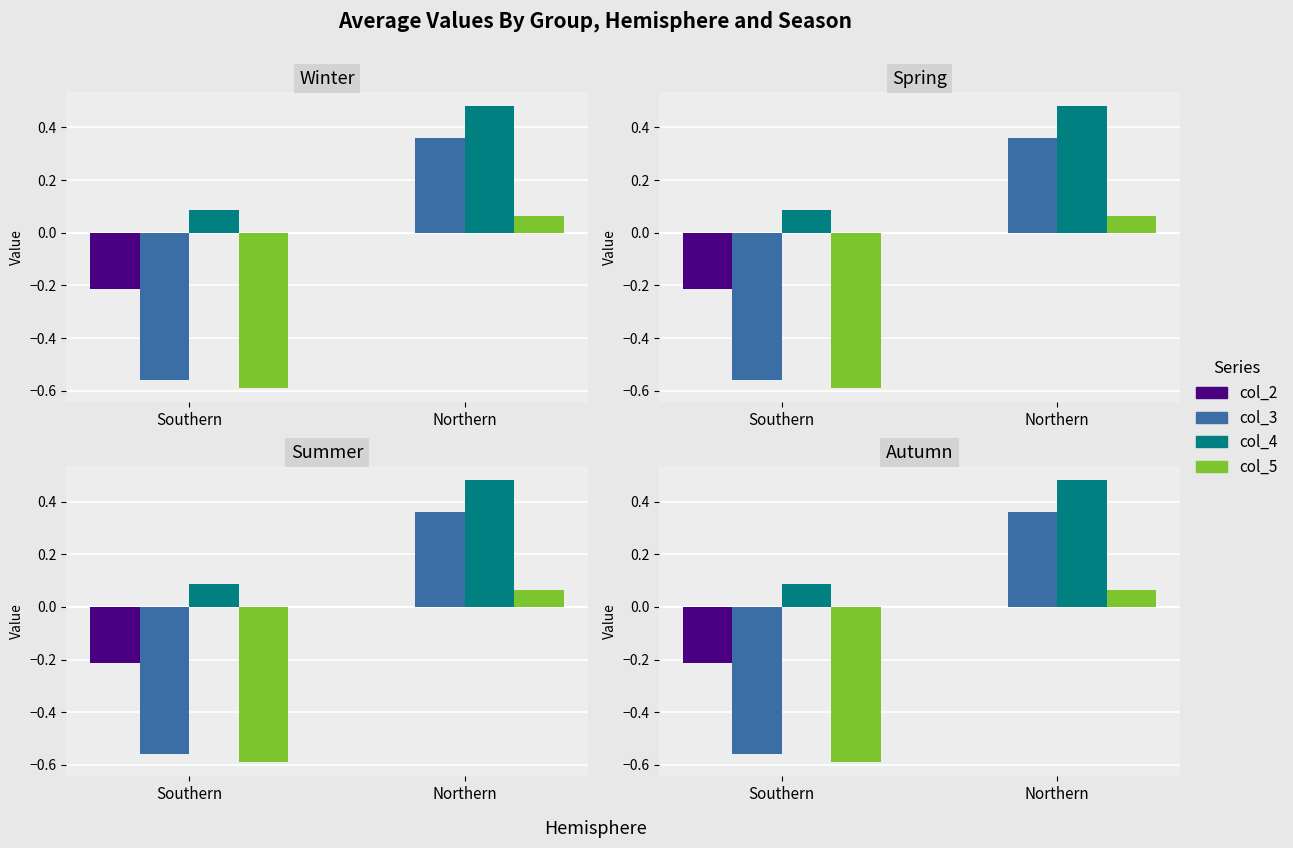

Reading right to left, what are all the values shown in this chart?

col_2: -0.0	-0.2
col_3: 0.4	-0.6
col_4: 0.5	0.1
col_5: 0.1	-0.6